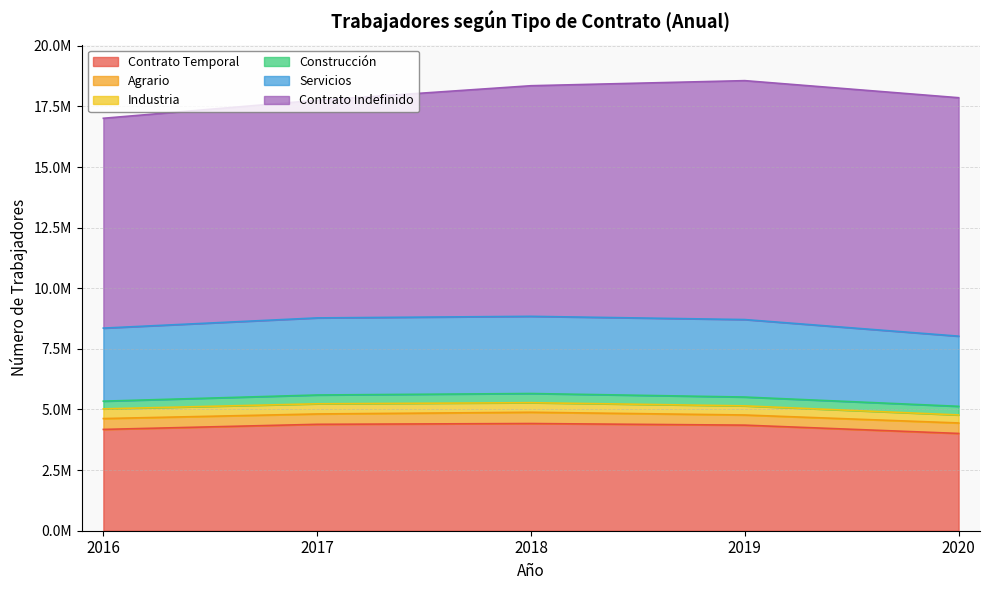

Reading left to right, transcribe all the data shown in this chart.

Contrato Temporal: 4178000	4388519	4420800	4354325	4011924
Agrario: 447530	426766	465161	418412	431845
Industria: 400213	419319	394365	376412	330552
Construcción: 317417	362883	378132	363858	356190
Servicios: 3012840	3179551	3183142	3195643	2893337
Contrato Indefinido: 8653998	8975909	9510942	9853490	9834167